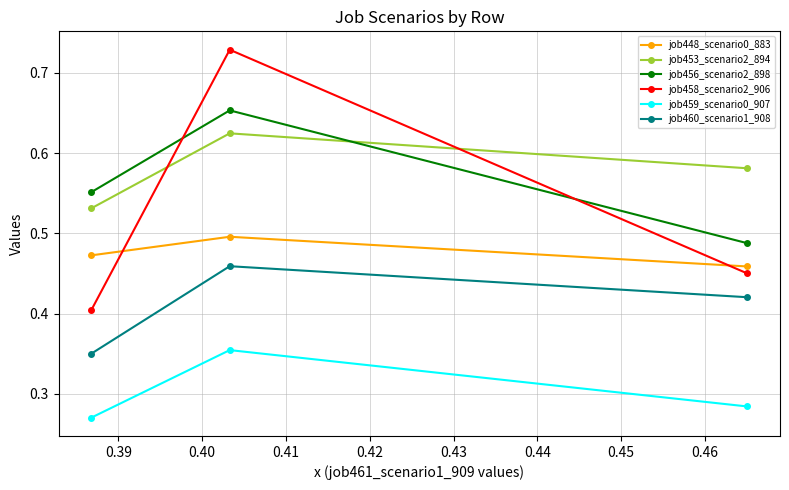

At how many categories does at least one series exceed 0?

3